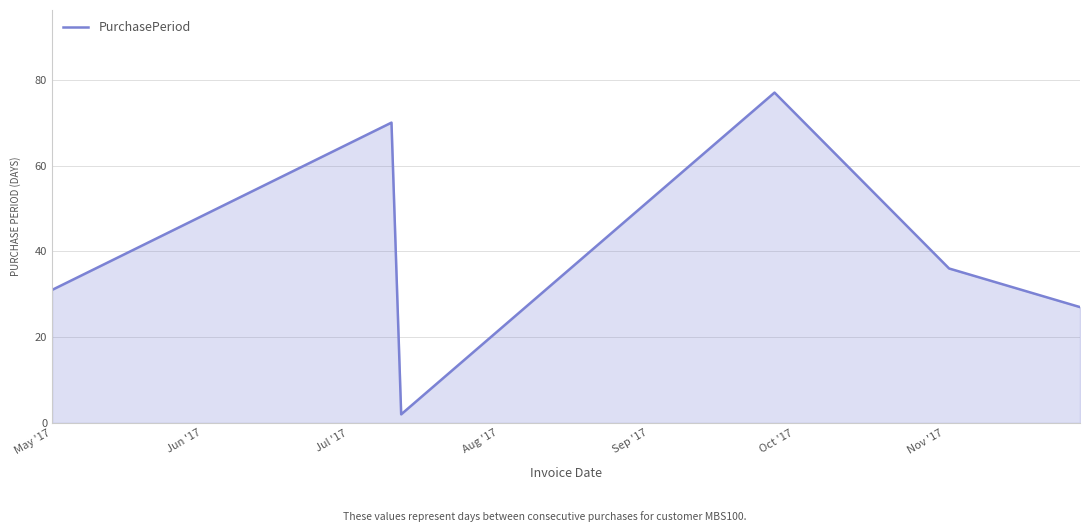

What is the greatest value displayed?

77